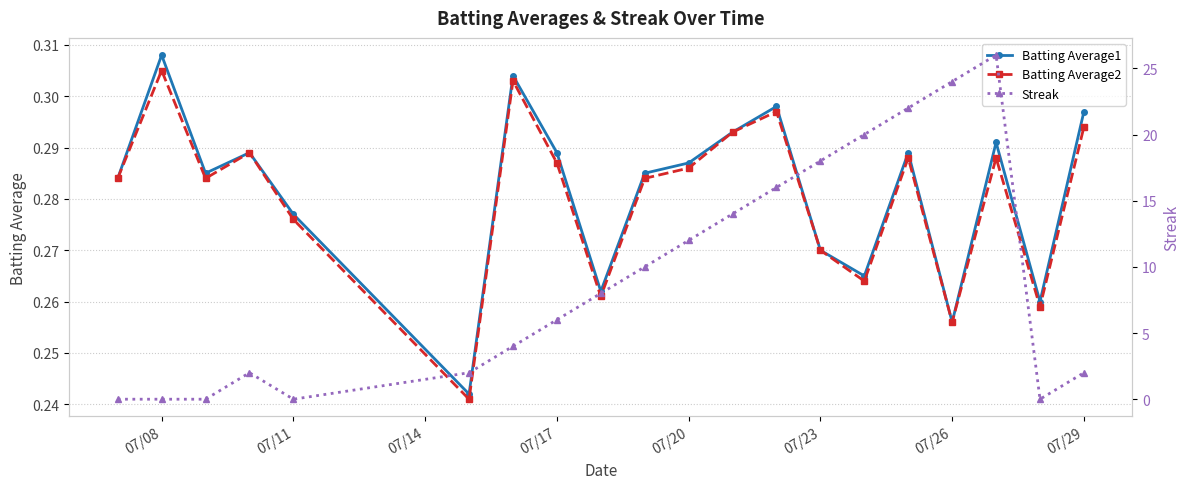

Which series has the largest total across all categories?

Streak